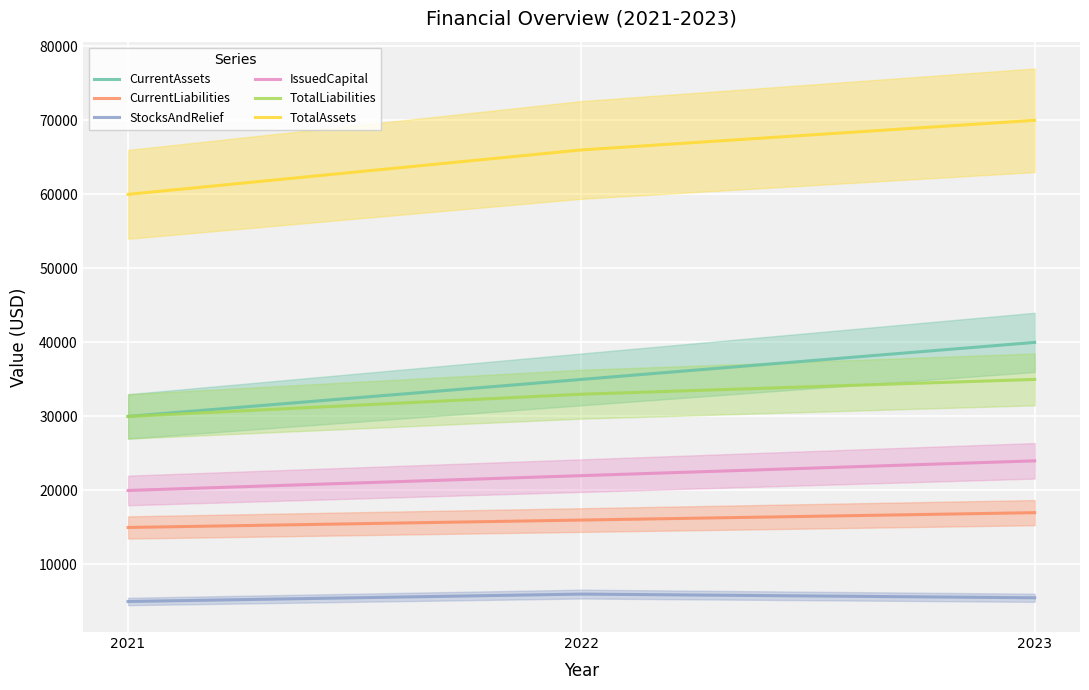

What is the difference between the TotalAssets values at 2021 and 2023?

10000